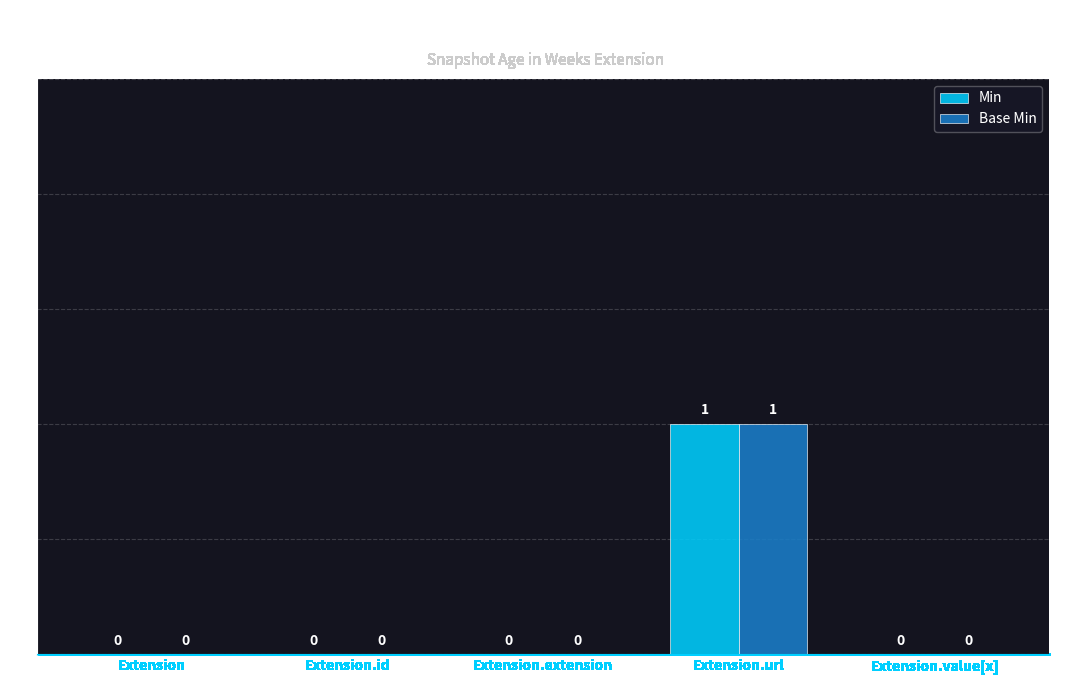

How many Min values are between 0 and 1?

5